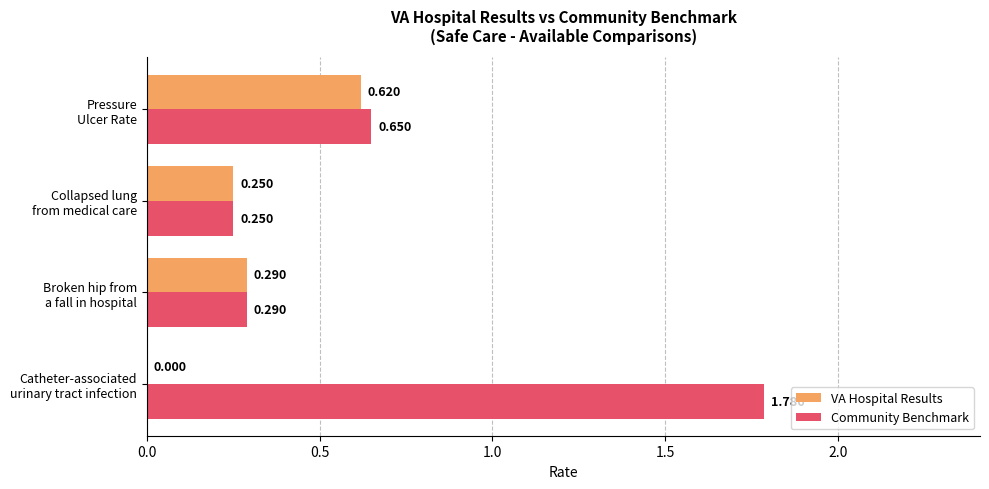

Which series has the largest total across all categories?

Community Benchmark